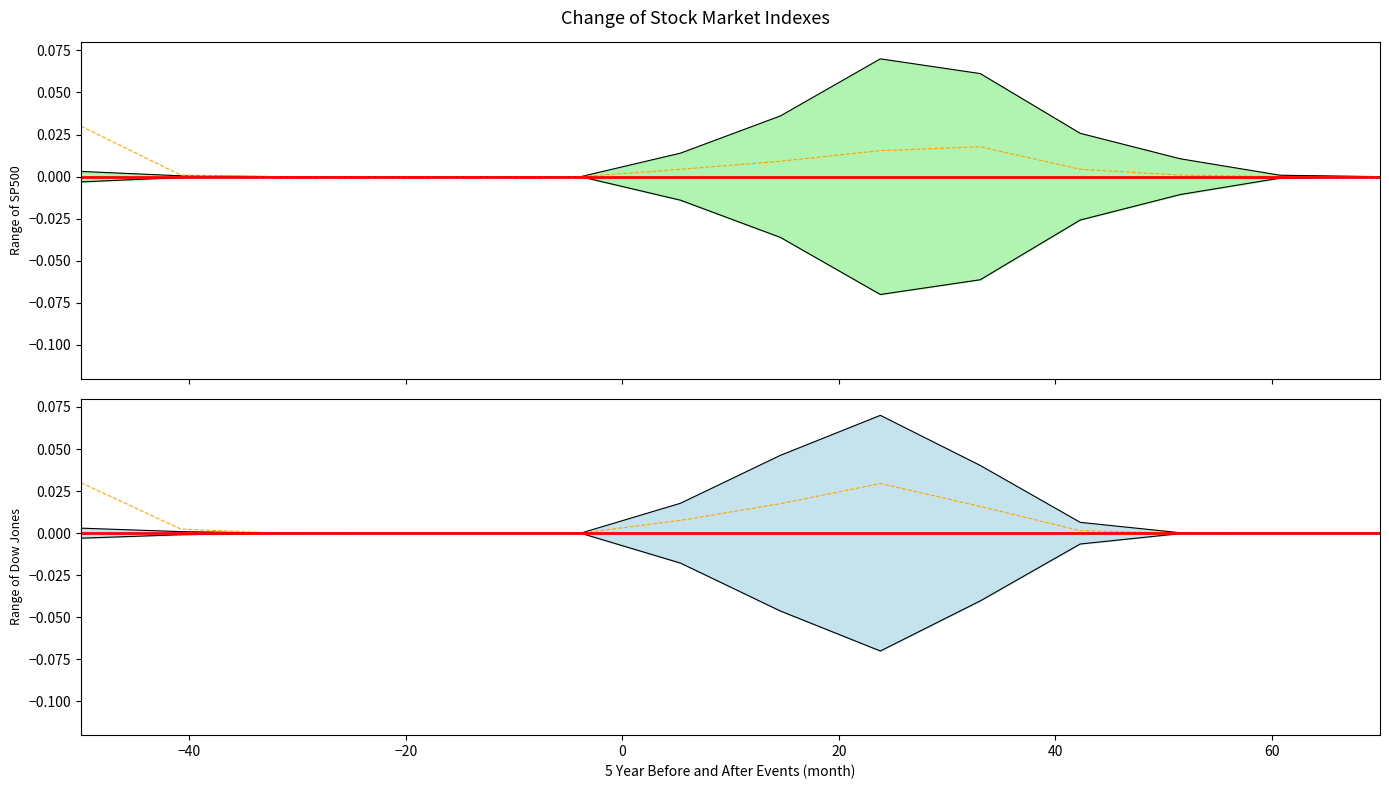

How many lines are shown in the chart?

6